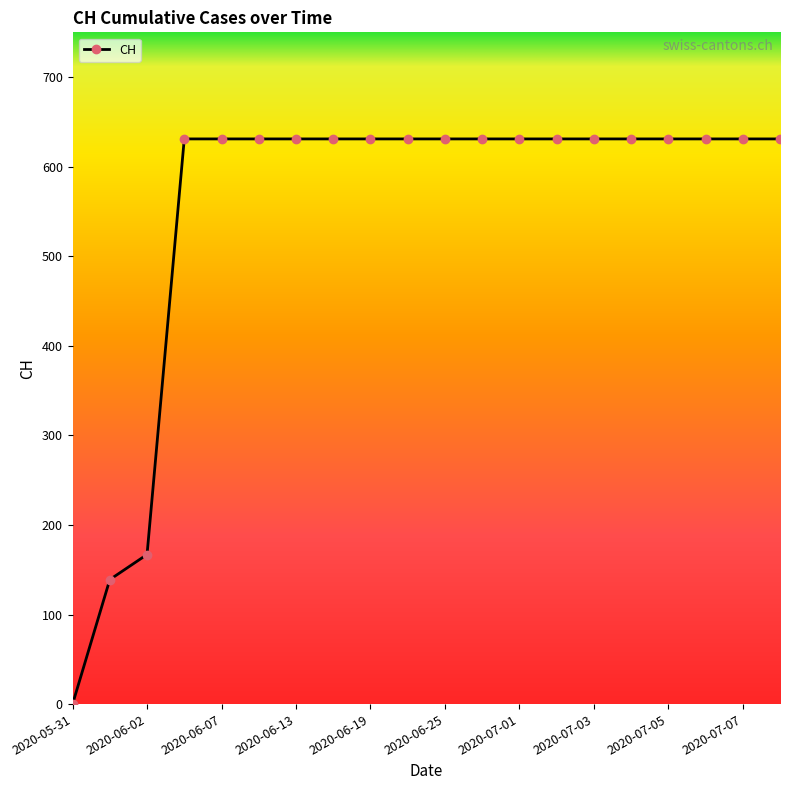

What is the value of the 15th point from the left?

631